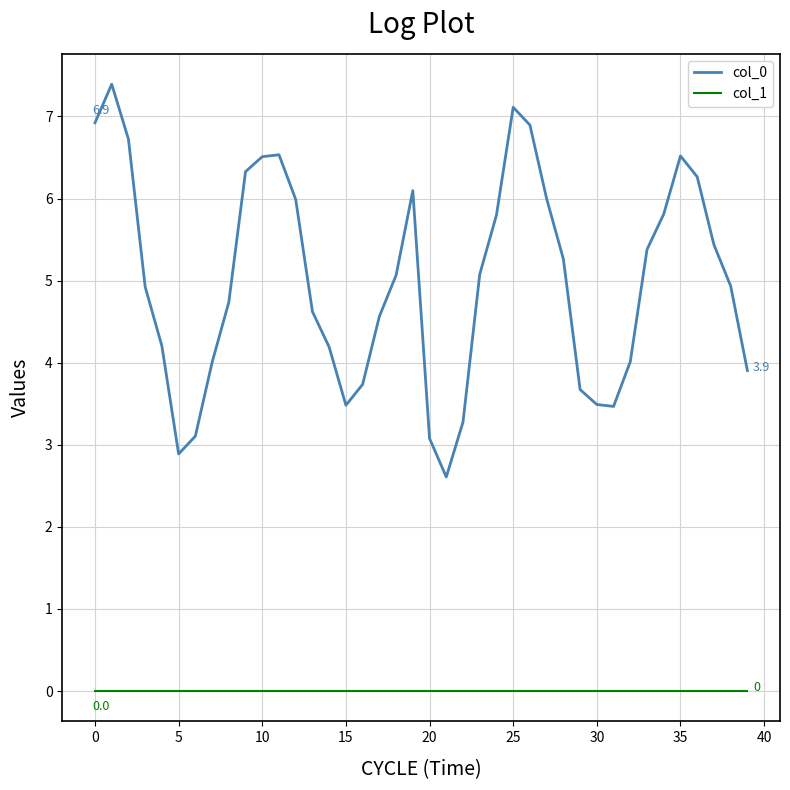

Which series has the largest range (max minus min)?

col_0